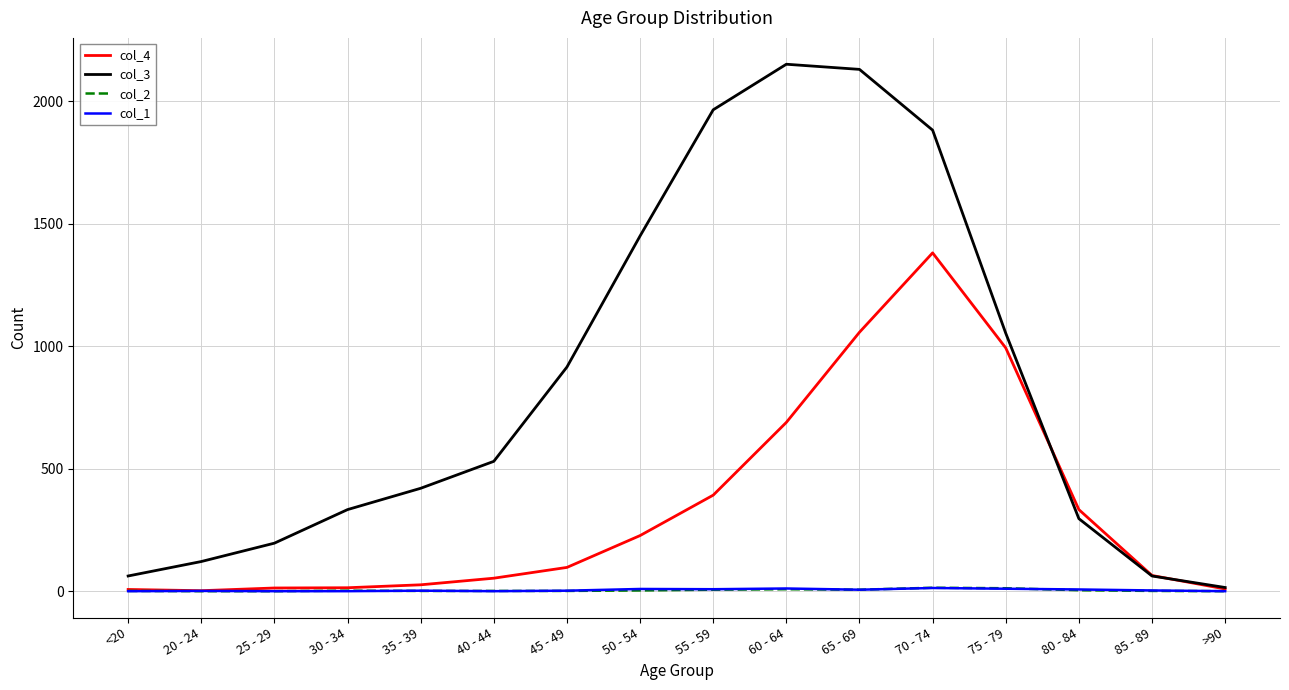

At how many categories does at least one series exceed 845?

7